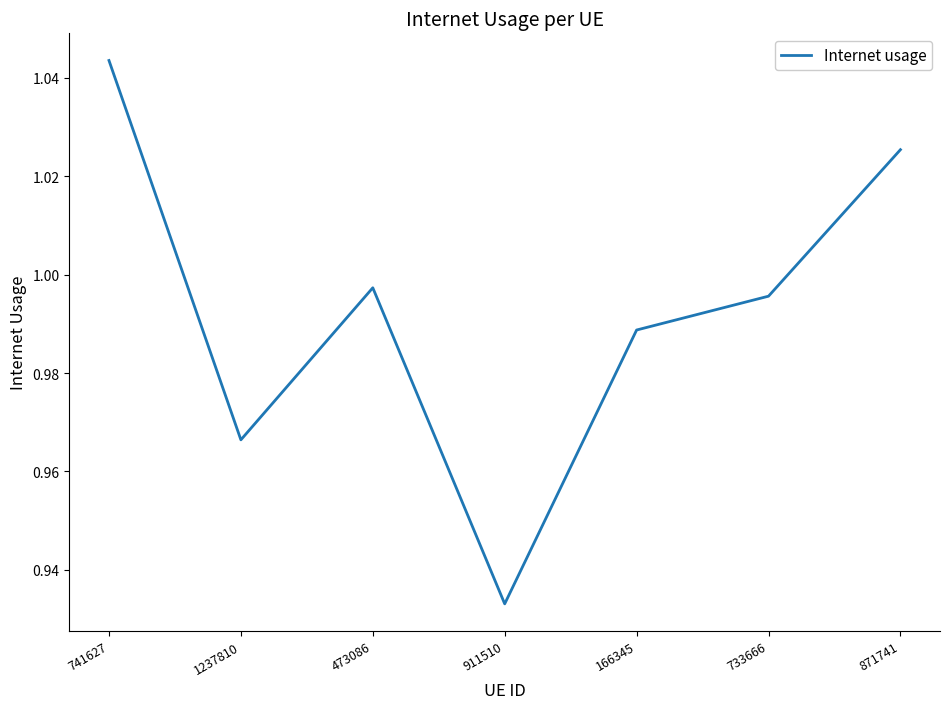

What is the difference between the maximum and second lowest values?

0.1